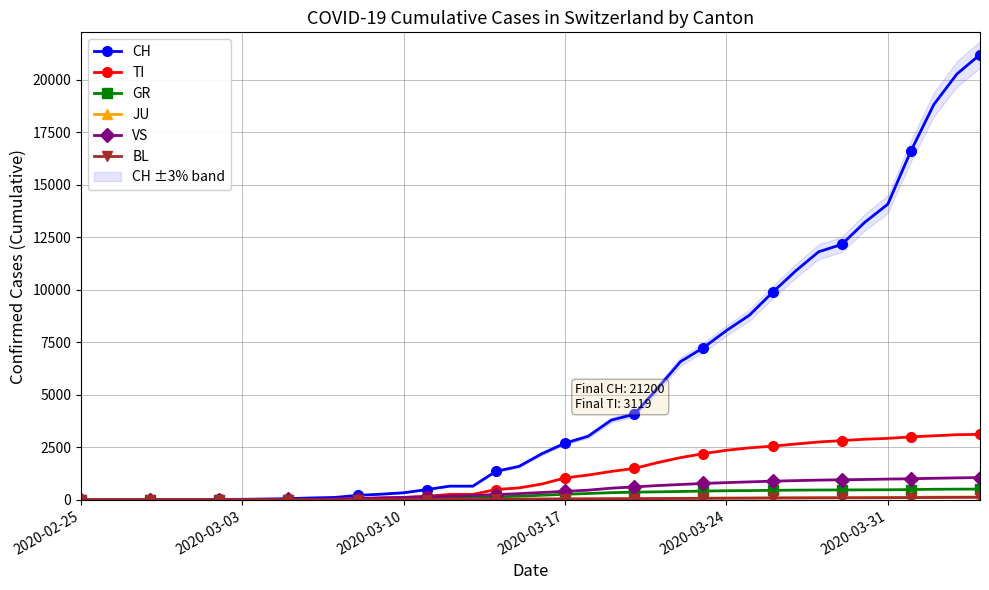

What is the highest value of the GR series?

512